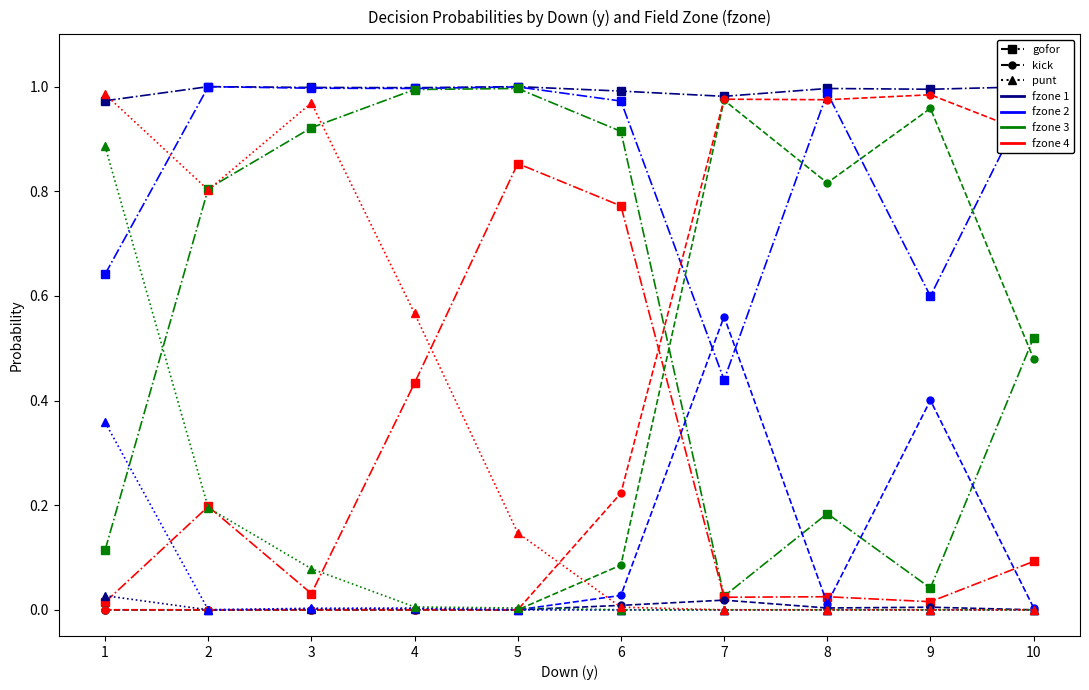

Does the chart have visible grid lines?

No